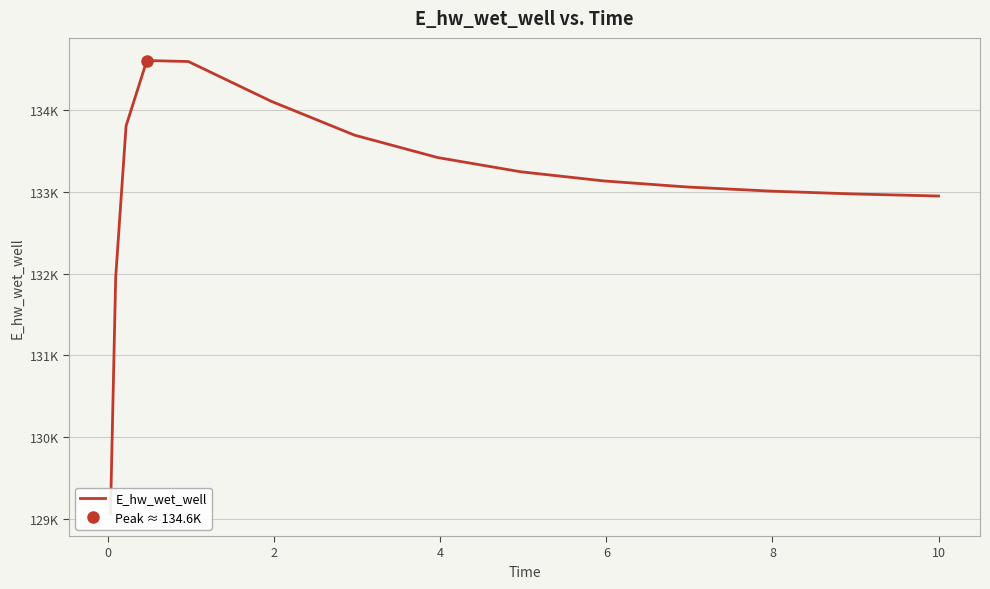

How many values exceed 133134?

8